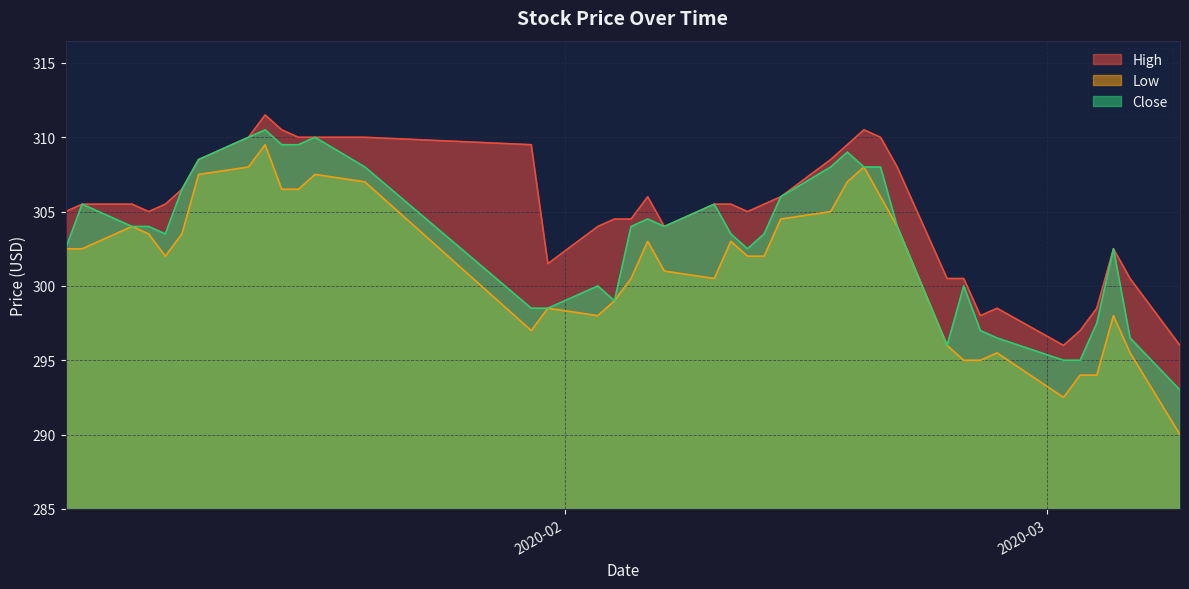

True or false: High has a value of 140.2 at 2020-03-02.

False